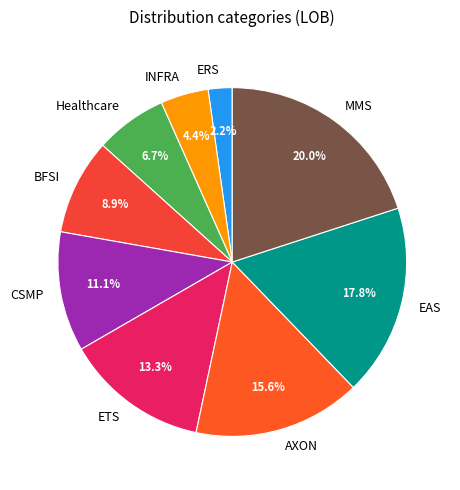

How many segments does this pie chart have?

9